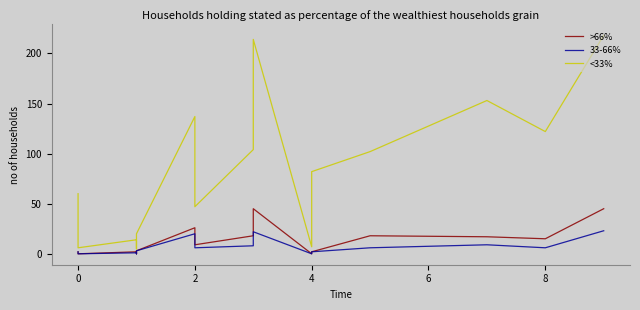

What are all the series names shown in the legend?

>66%, 33-66%, <33%